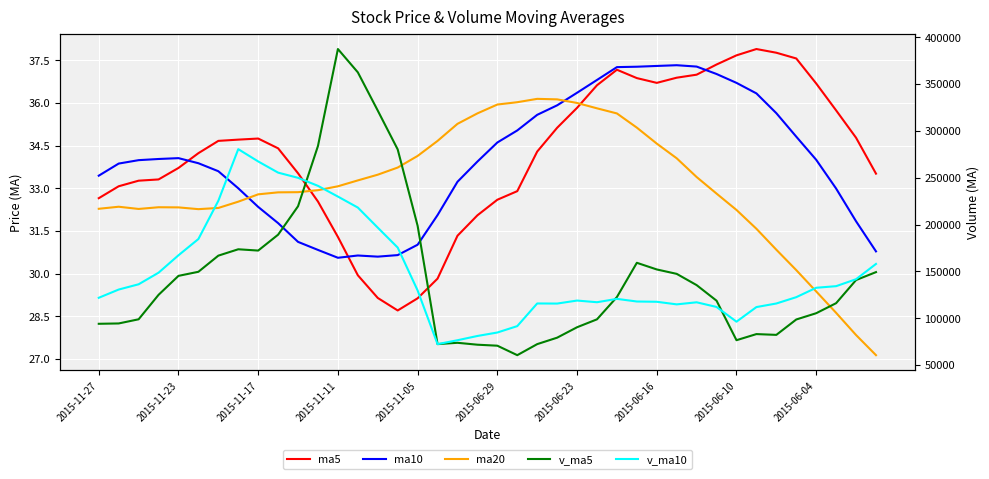

The ma20 series shows 34.6 at 2015-06-16. True or false?

True